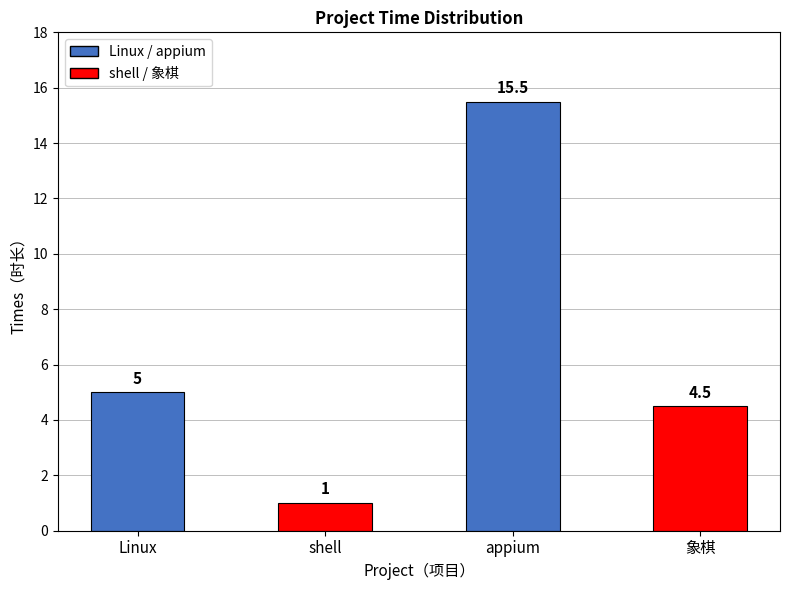

How many bars are there in total?

4